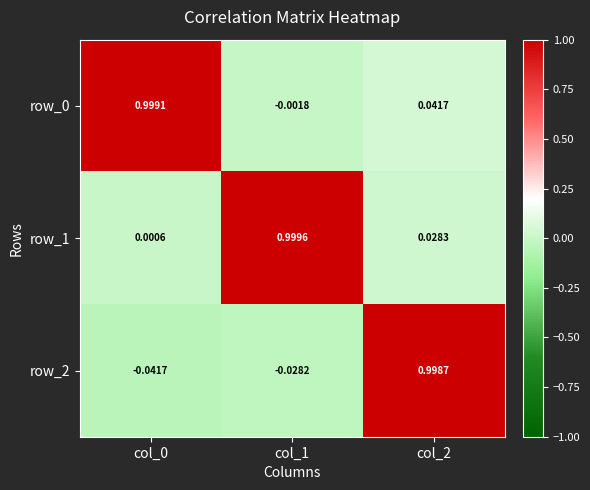

Is the value of row_1 at col_0 greater than the value of row_2 at col_0?

Yes